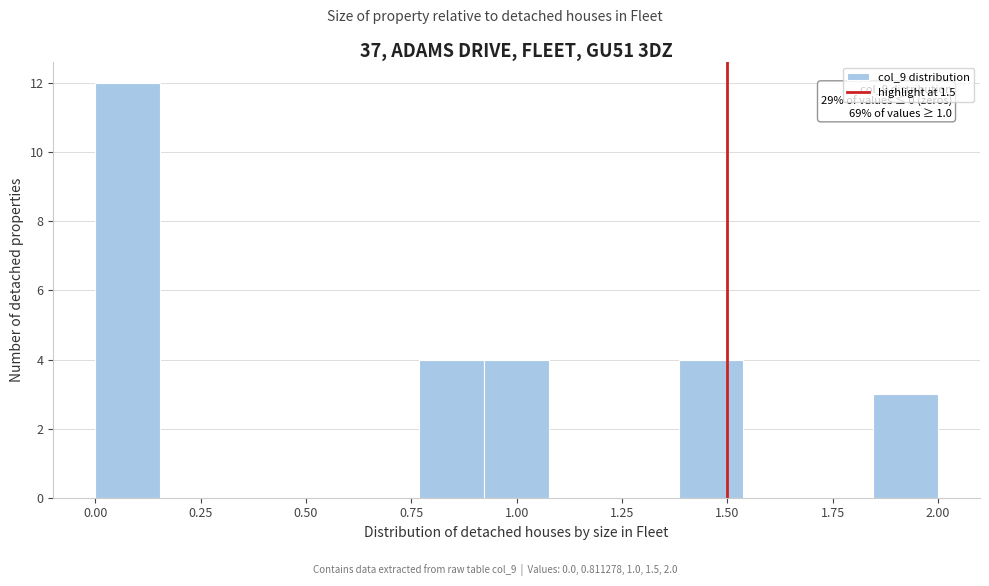

Around what value on the x-axis is the tallest bar? Give the approximate position of its centre, as read against the axis.

0.10